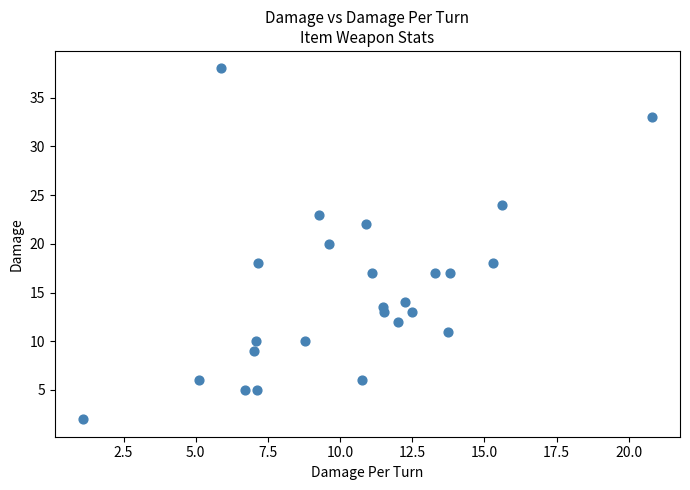

What is the range of Y values (max minus min)?

36.0